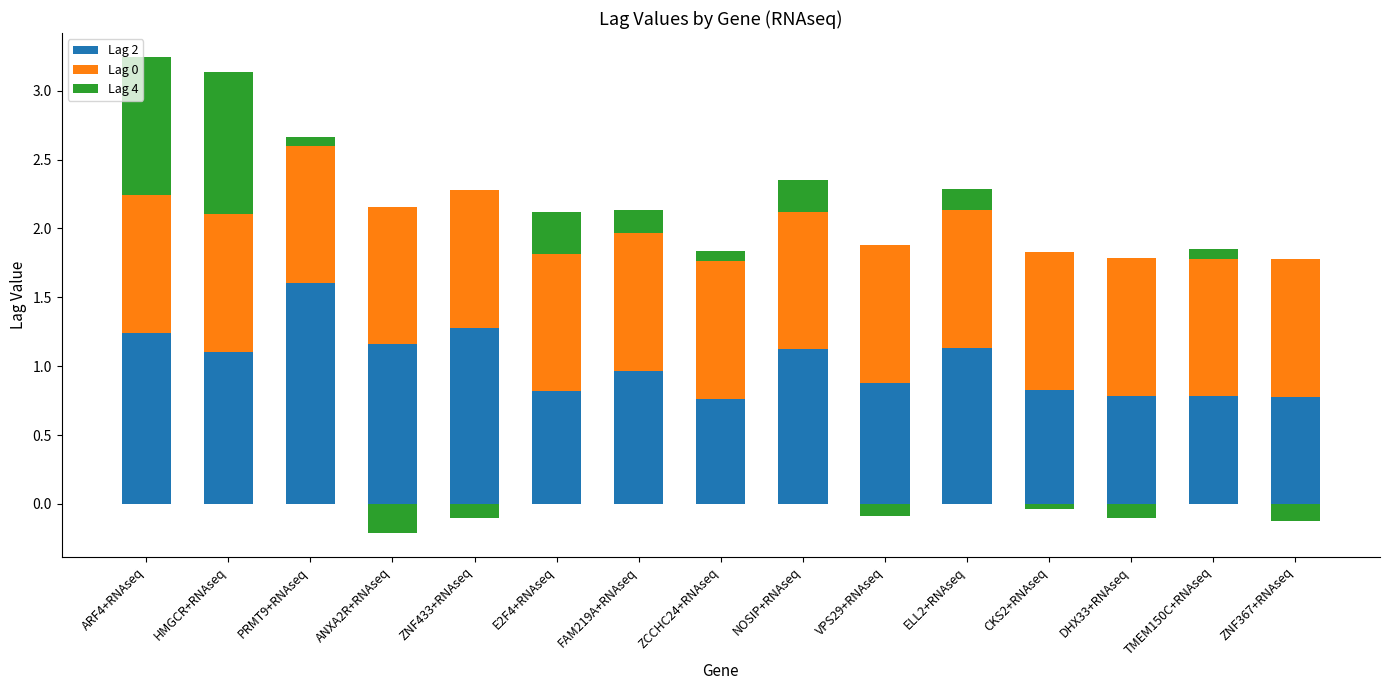

What is the highest value of the Lag 0 series?

1.0